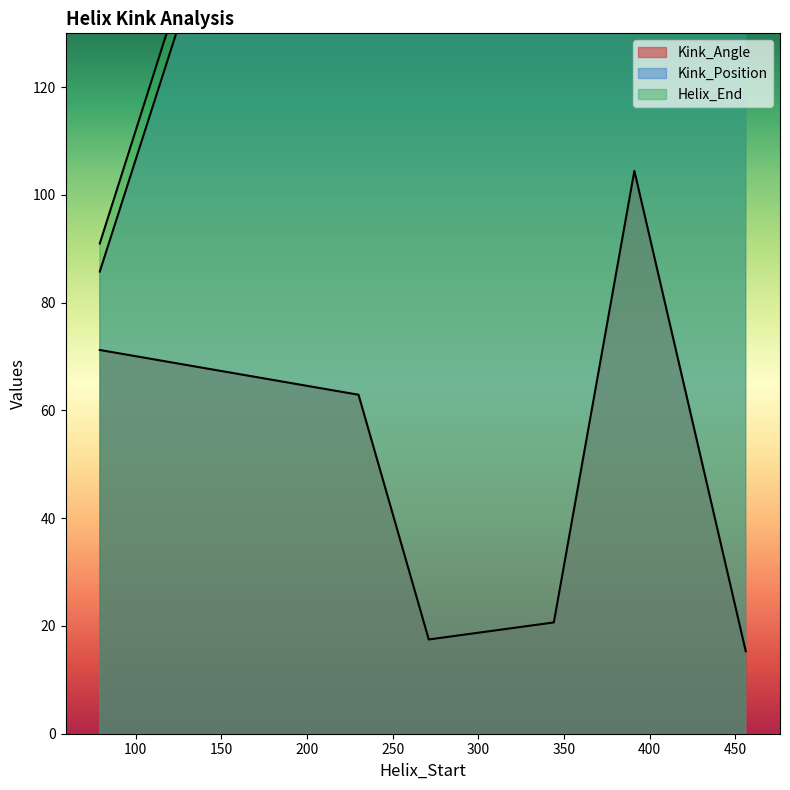

Is the value of Kink_Angle at 79 greater than the value of Helix_End at 456?

No